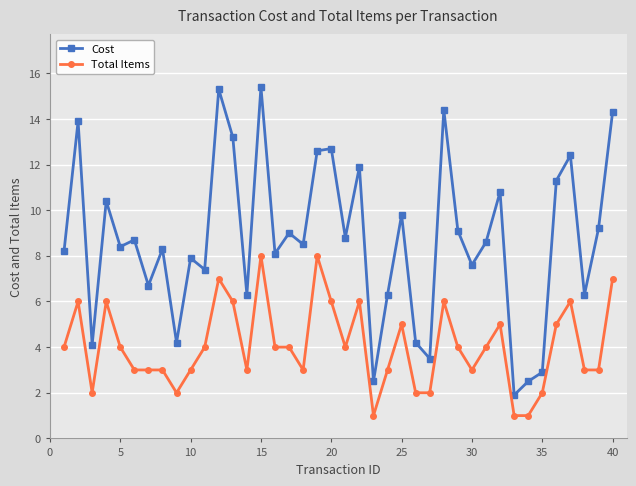

List the series in order of their overall mean, lowest first.

Total Items, Cost